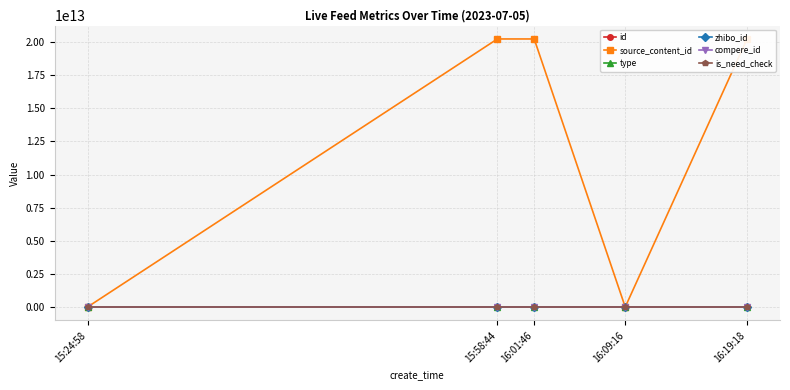

What value does the zhibo_id series have at 16:09:16?

152